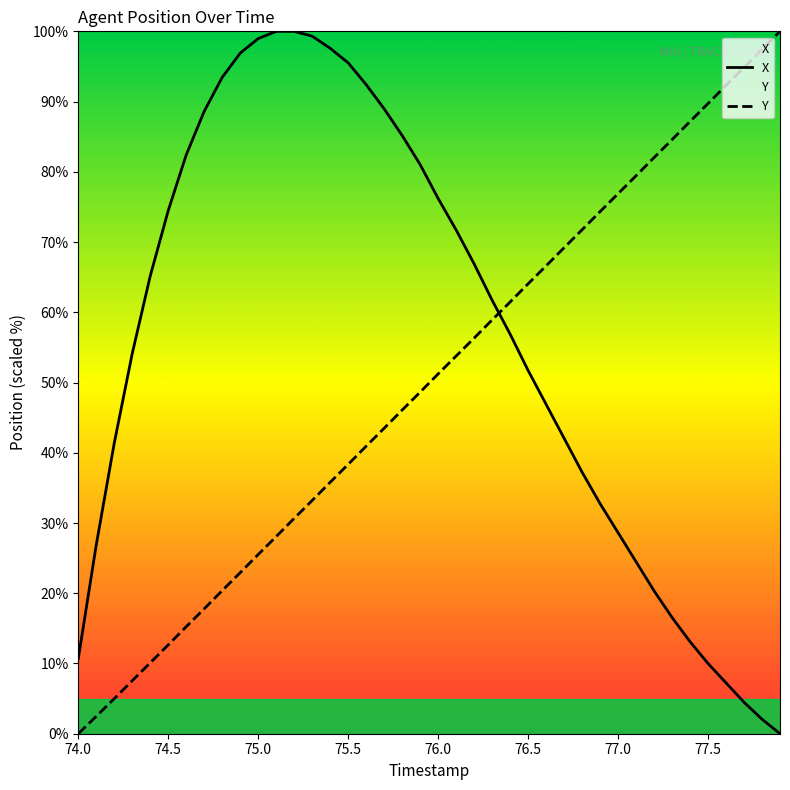

What is the value of the X point at the 11th from the left?

99.0